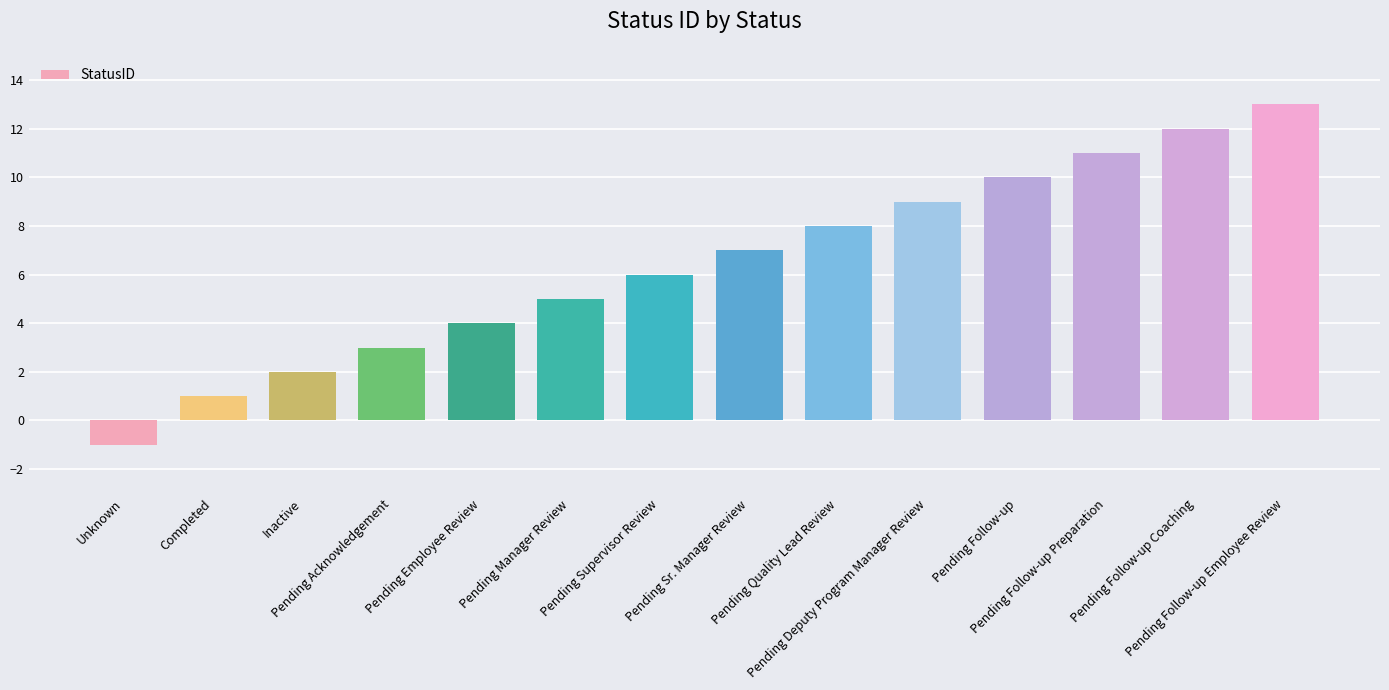

List the labels in order of value, smallest first.

Unknown, Completed, Inactive, Pending Acknowledgement, Pending Employee Review, Pending Manager Review, Pending Supervisor Review, Pending Sr. Manager Review, Pending Quality Lead Review, Pending Deputy Program Manager Review, Pending Follow-up, Pending Follow-up Preparation, Pending Follow-up Coaching, Pending Follow-up Employee Review